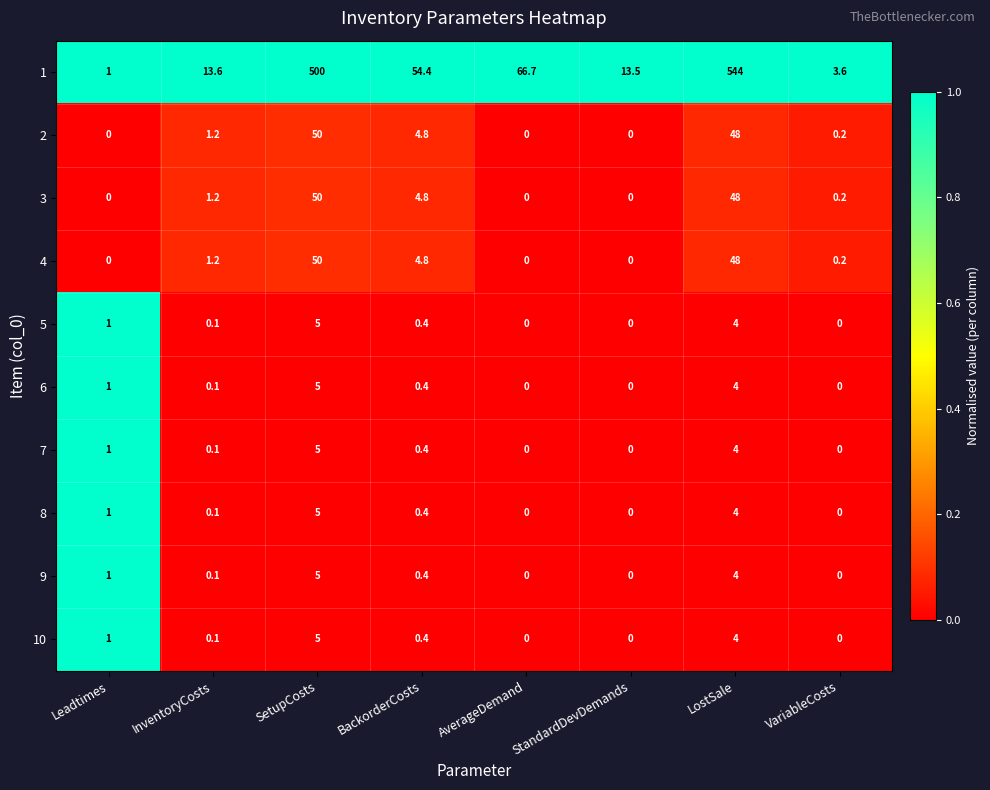

Which series has the widest spread of values?

1